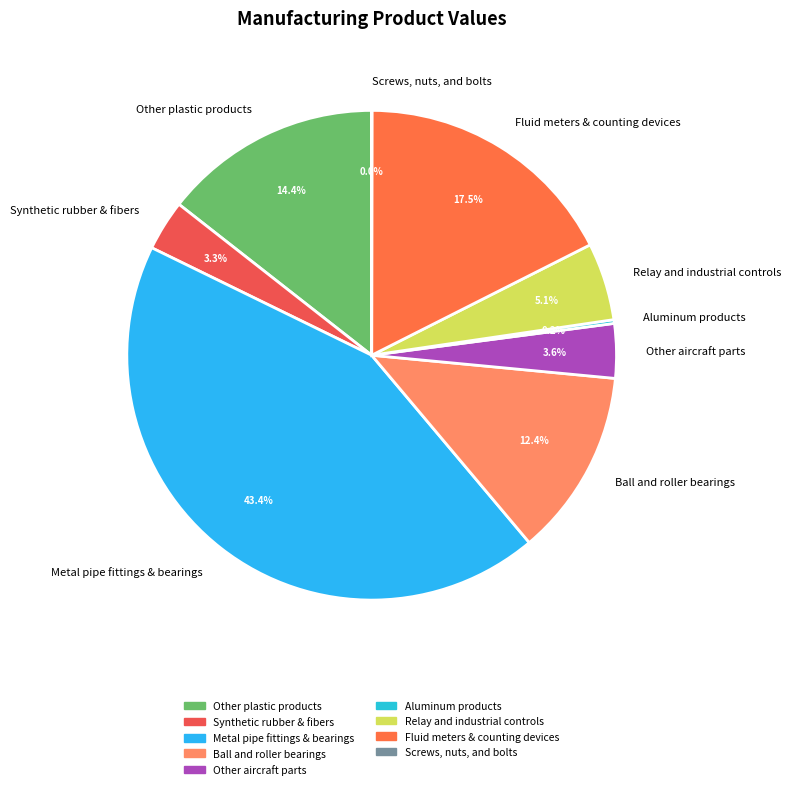

Is the sum of Fluid meters & counting devices and Synthetic rubber & fibers greater than half?

No